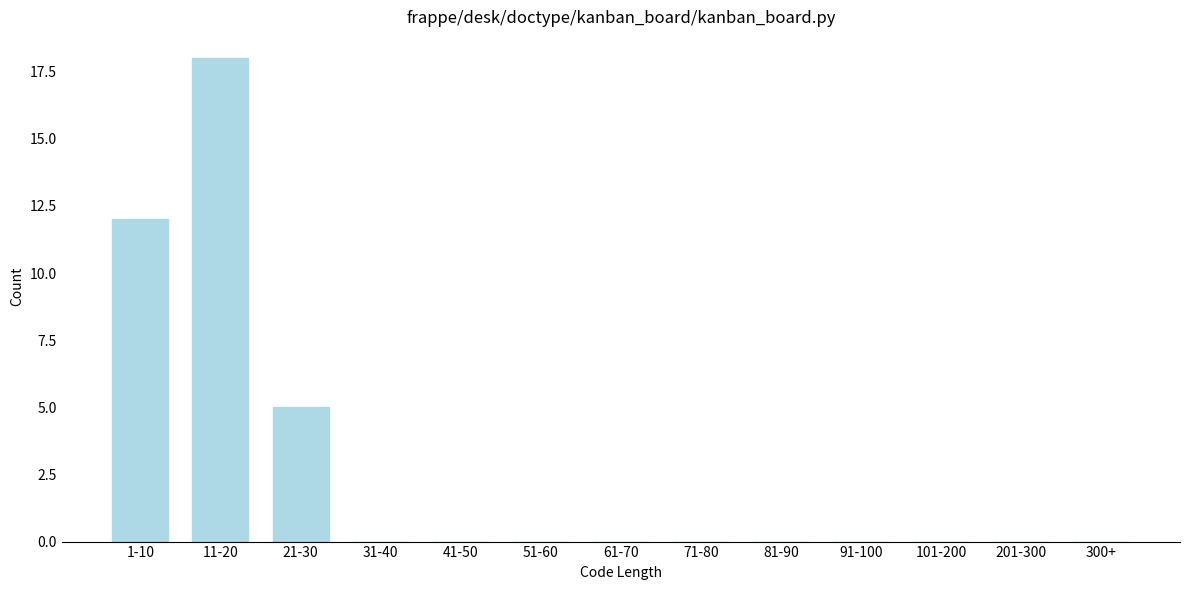

Reading left to right, transcribe all the data shown in this chart.

1-10=12	11-20=18	21-30=5	31-40=0	41-50=0	51-60=0	61-70=0	71-80=0	81-90=0	91-100=0	101-200=0	201-300=0	300+=0